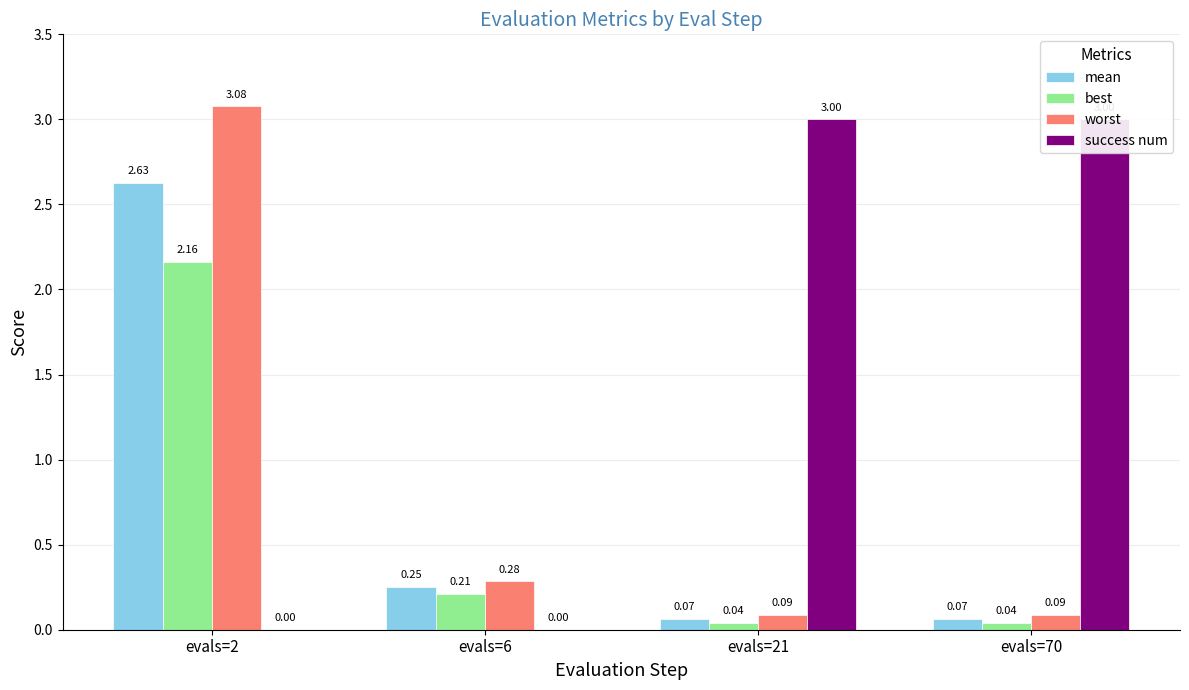

What is the maximum value shown in the chart?

3.1